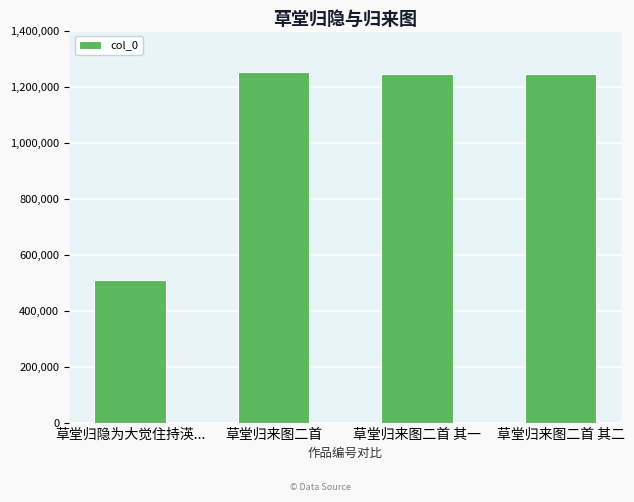

What is the difference between the second highest and minimum values?

734603